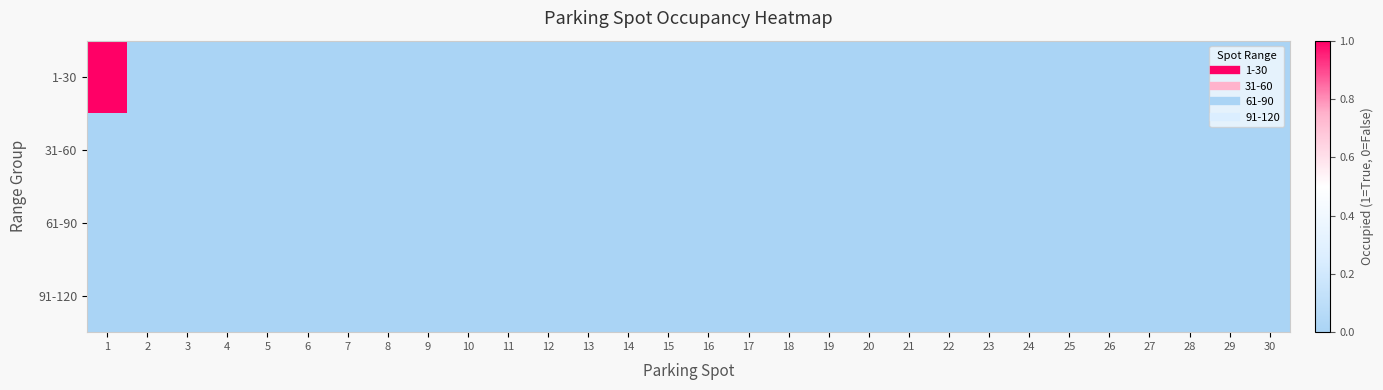

Between 5 and 8, which series saw the biggest shift?

1-30